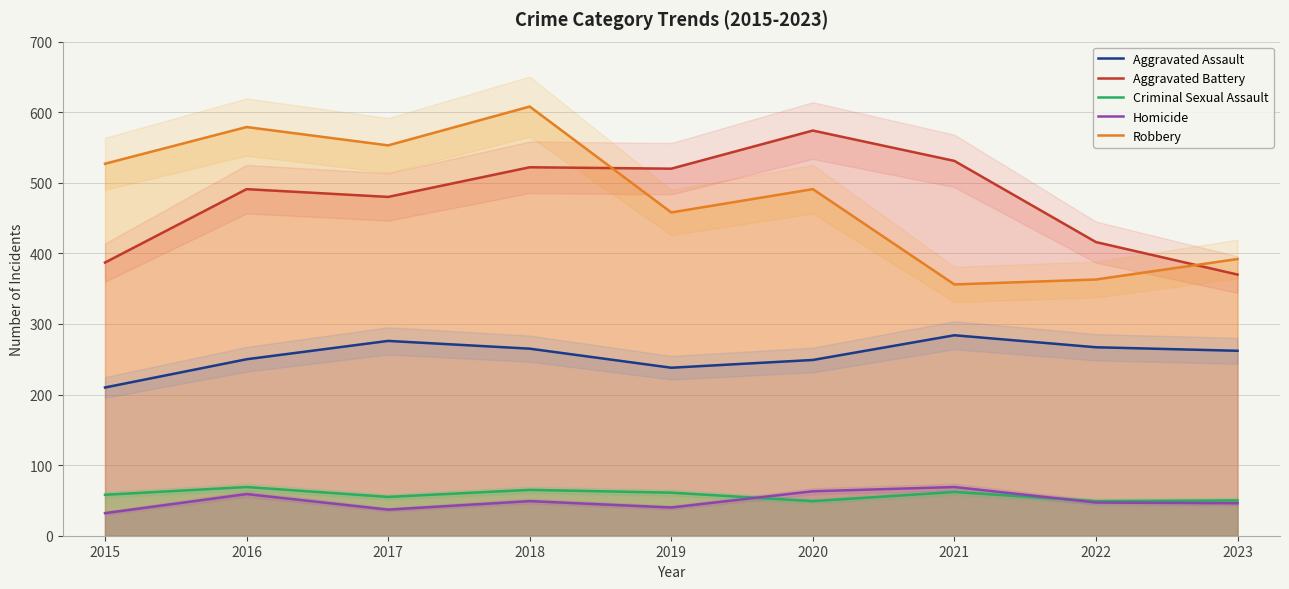

What is the value of the Aggravated Battery point at the 4th from the left?

522